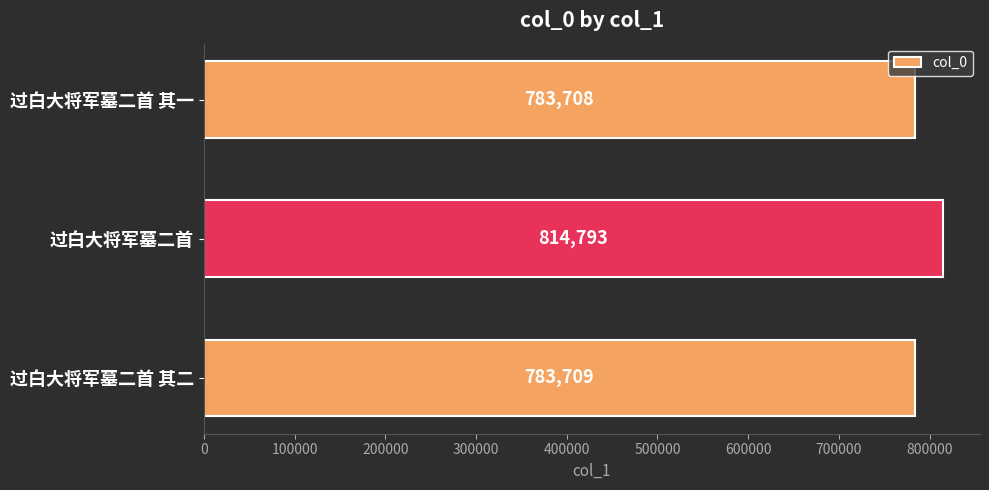

The value at 过白大将军墓二首 其一 is 783708. True or false?

True